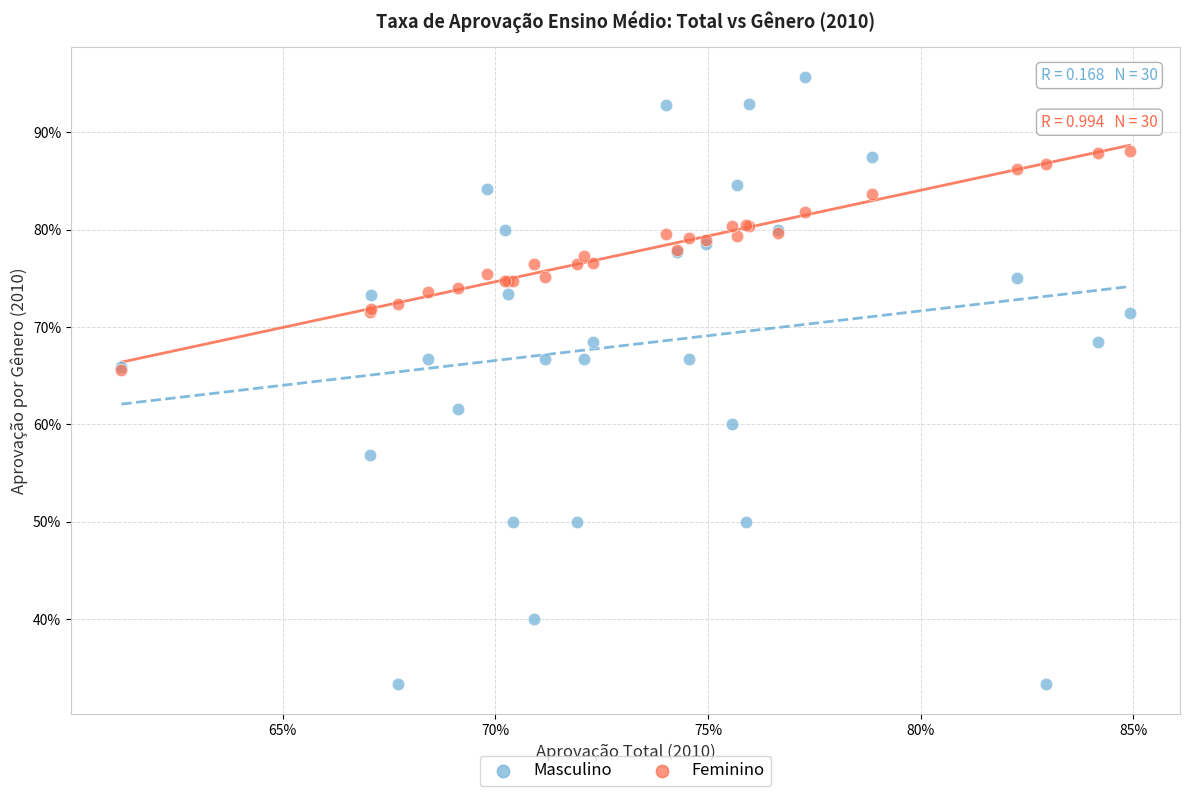

What are all the series names shown in the legend?

Masculino, Feminino